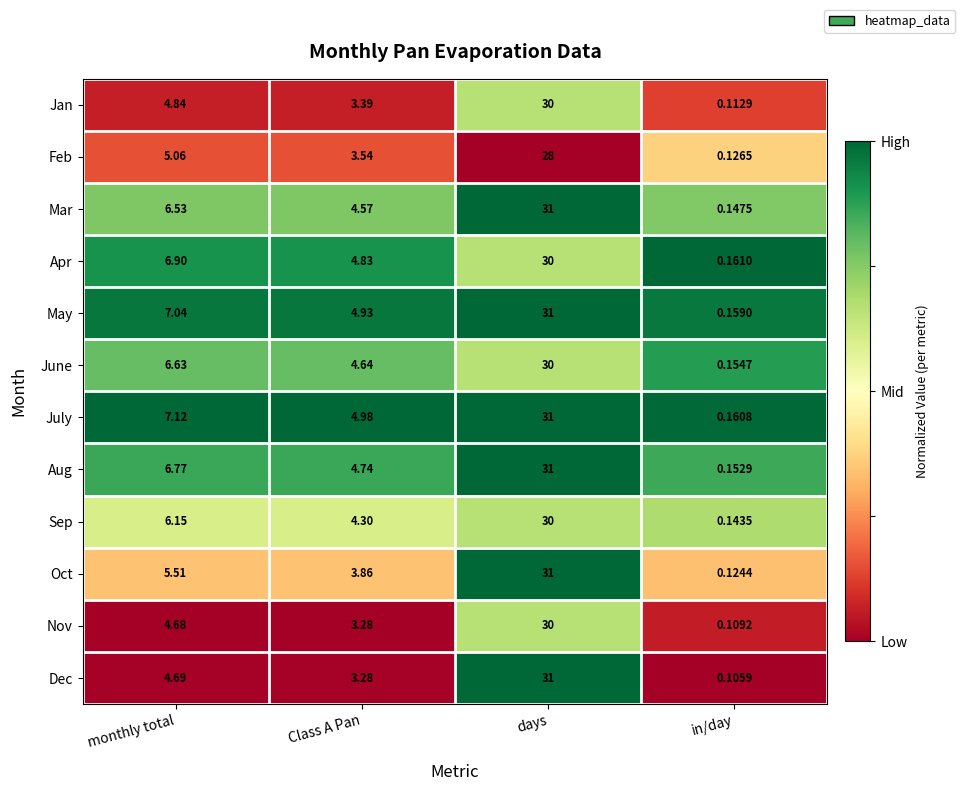

Which series changed the most between monthly total and Class A Pan?

July